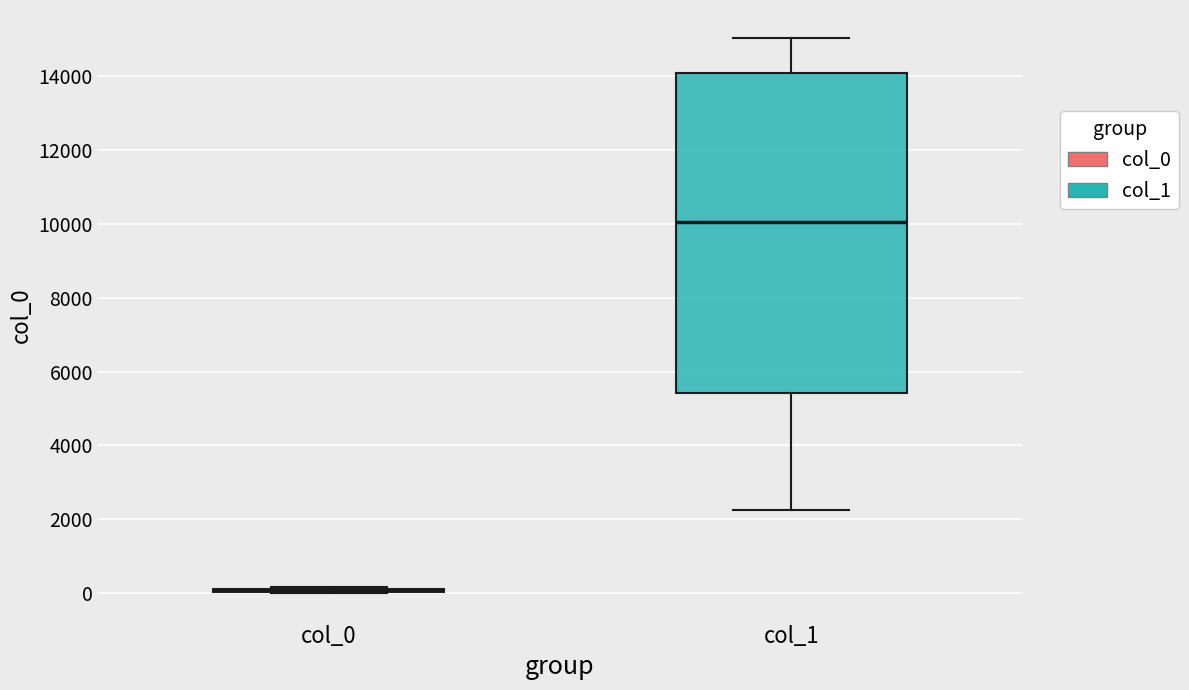

Reading left to right, read every box against the y-axis: the position of its median line, the range the box covers, and the ends of its whiskers. The values are not printed on the chart, so give them approximately, as read against the axis.

col_0: box collapsed to a line at 0, whiskers 0 to 200
col_1: median 10000, box 5400 to 14000, whiskers 2200 to 15000